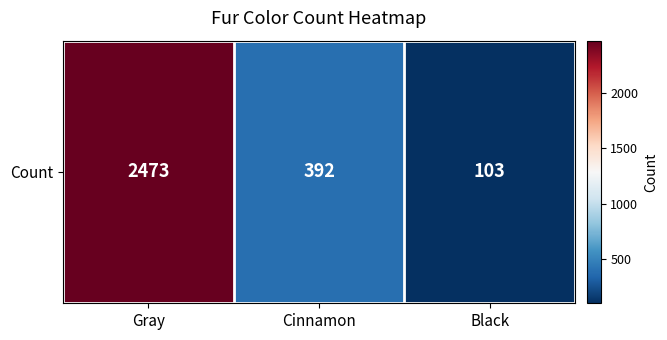

Between Gray and Black, which is larger?

Gray